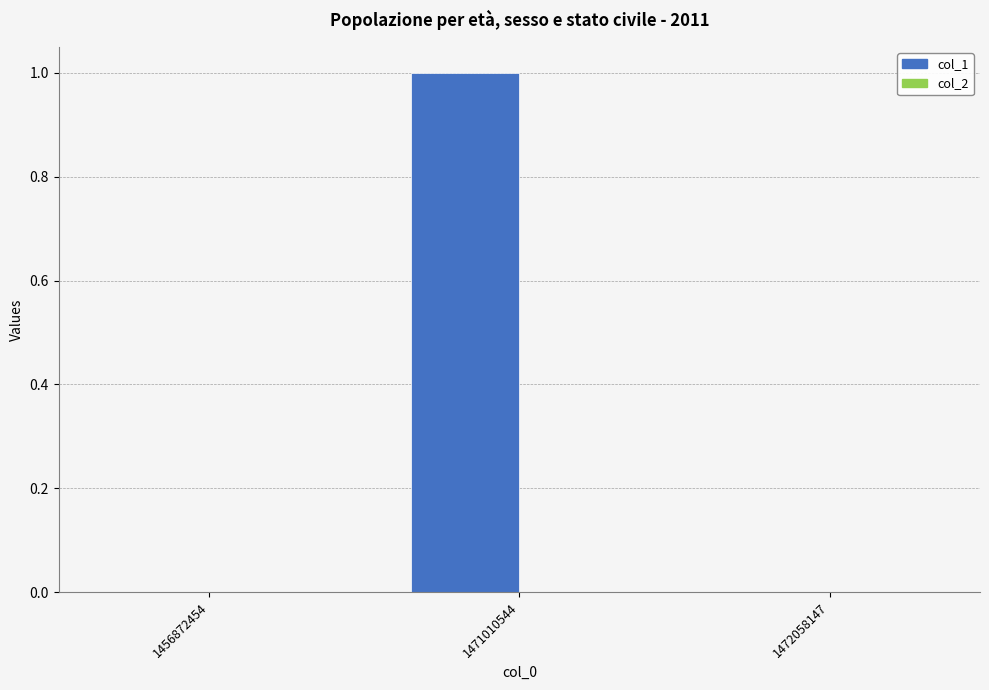

Between 1471010544 and 1472058147, which is larger?

1471010544